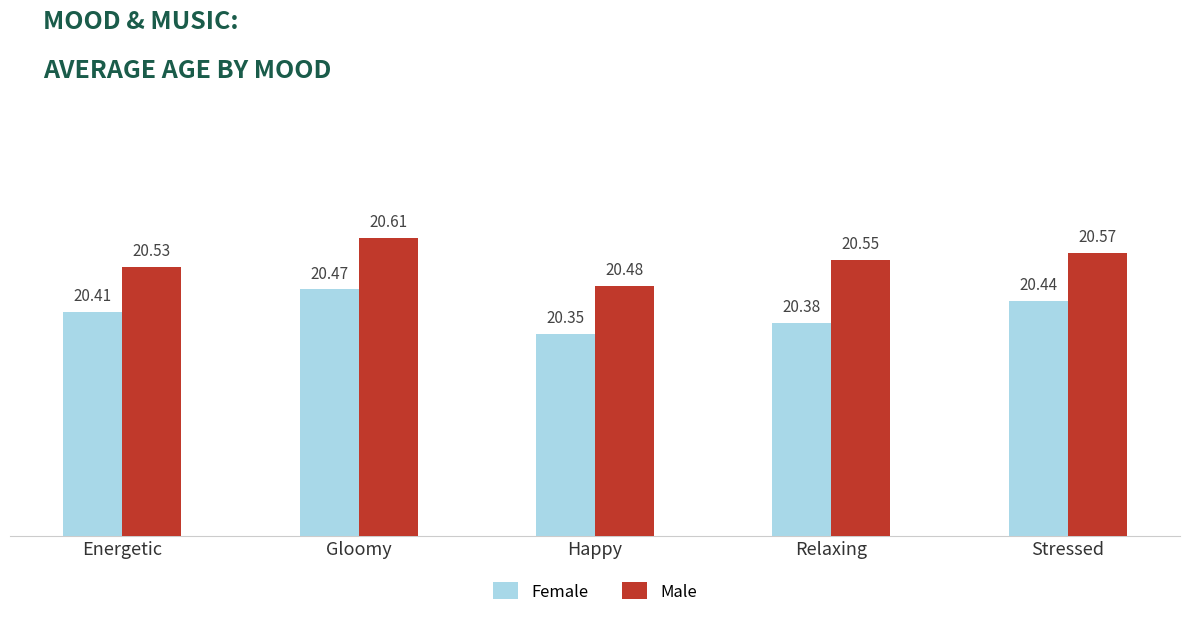

Reading left to right, list all the values displayed in this chart.

Female: Energetic=20.4	Gloomy=20.5	Happy=20.4	Relaxing=20.4	Stressed=20.4
Male: Energetic=20.5	Gloomy=20.6	Happy=20.5	Relaxing=20.6	Stressed=20.6